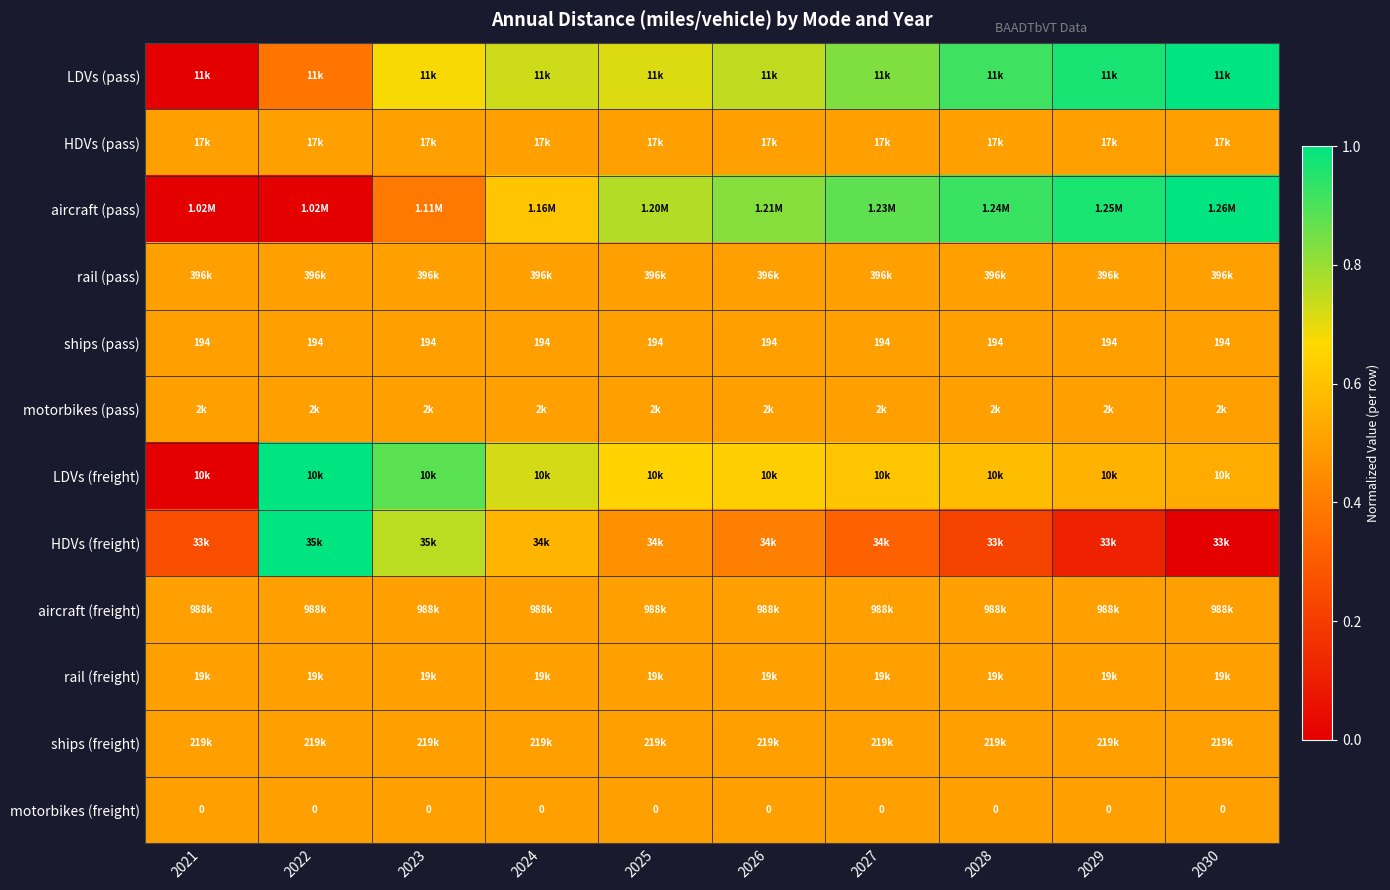

True or false: motorbikes (pass) has a value of 0.7 at 2026.

False